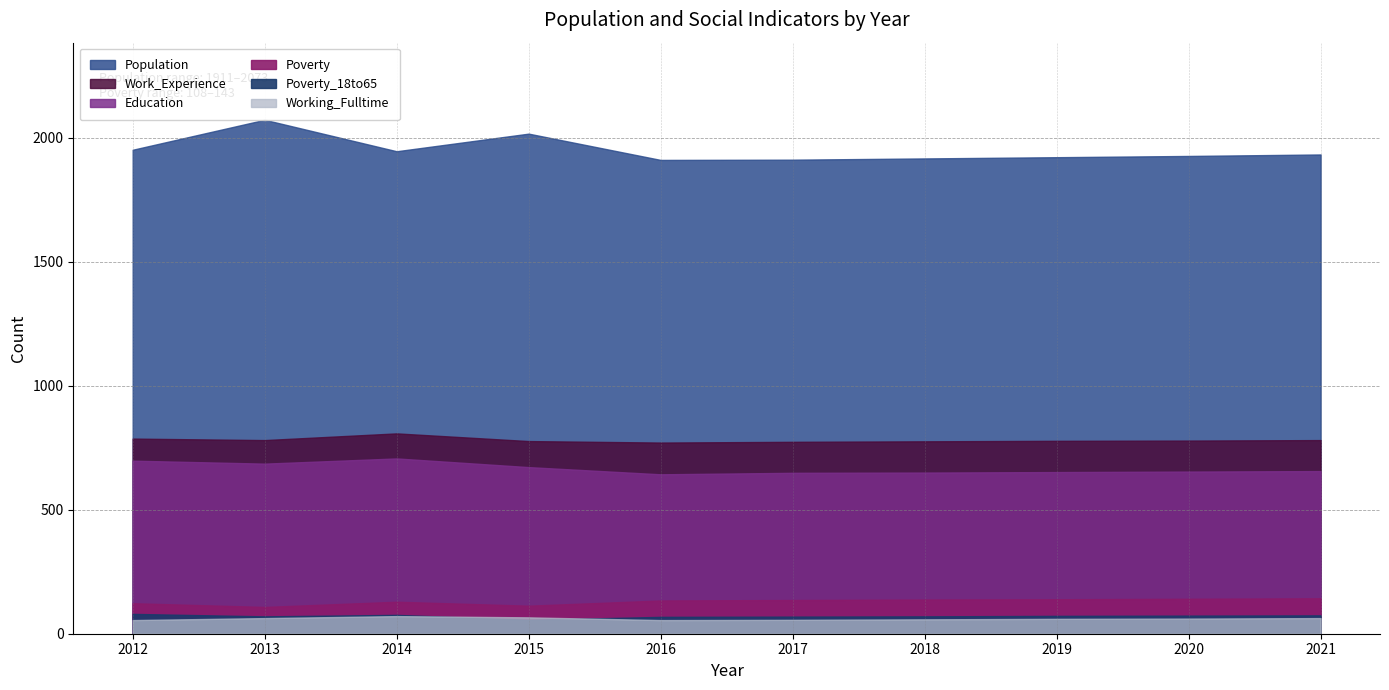

What is the value of the Population point at the 2nd from the left?

2073